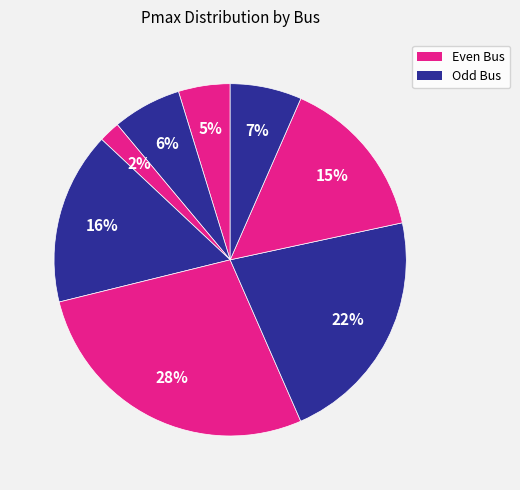

How many slices are in this pie chart?

8